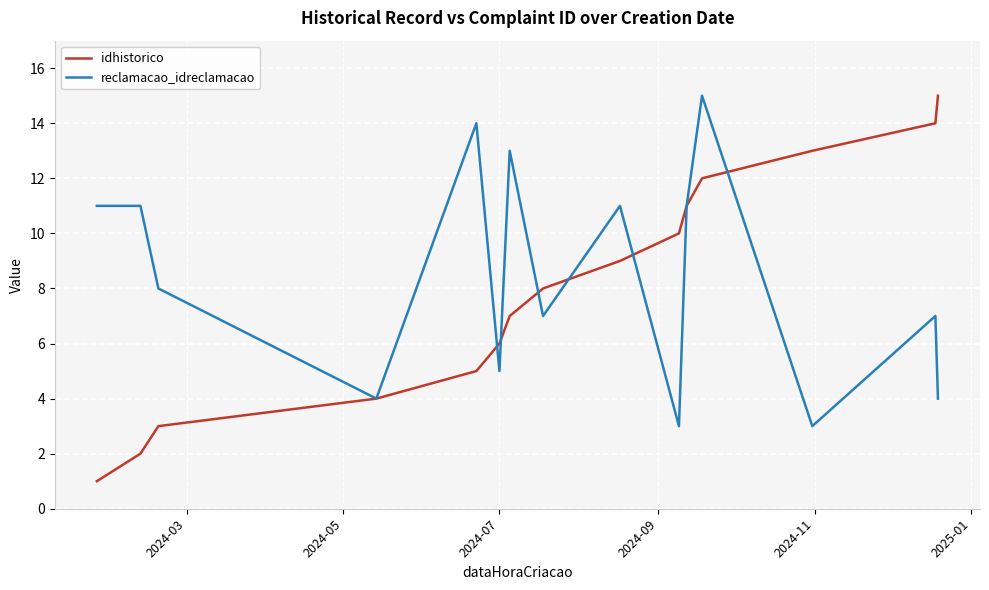

What is the highest value of the reclamacao_idreclamacao series?

15